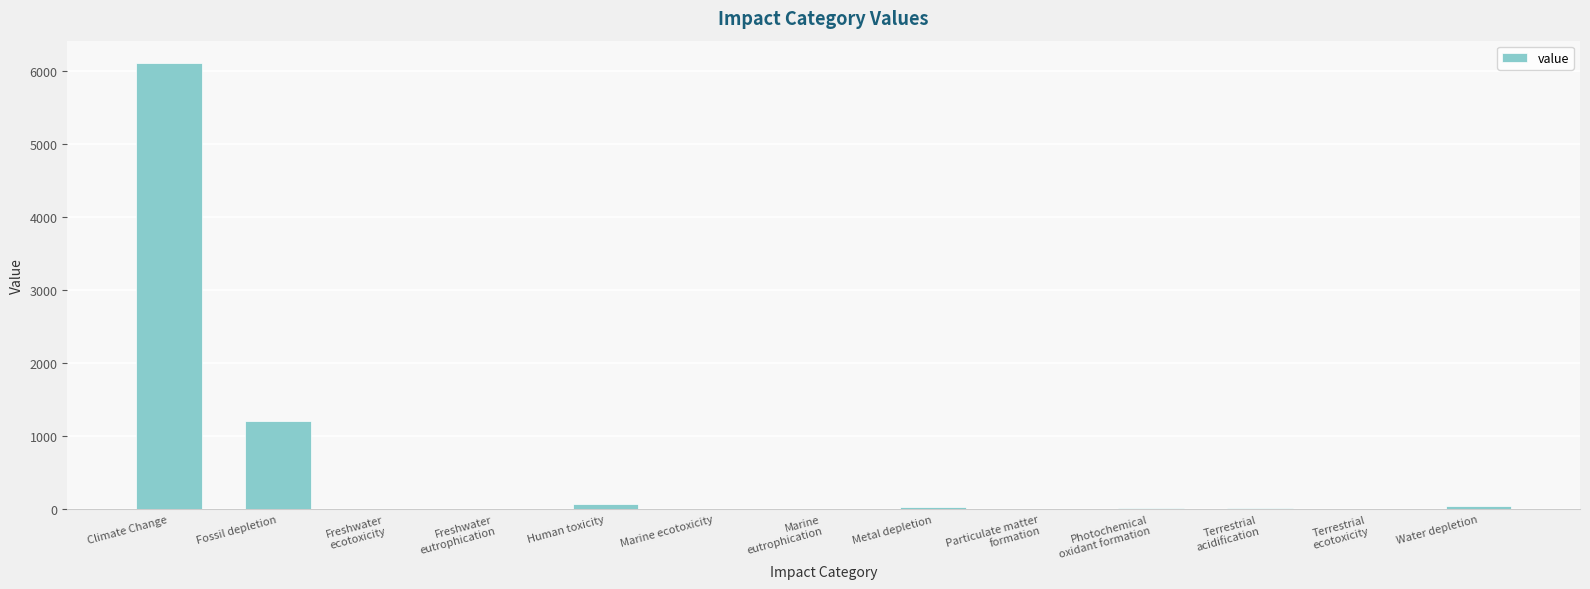

At which label does the data first exceed 9?

Climate Change